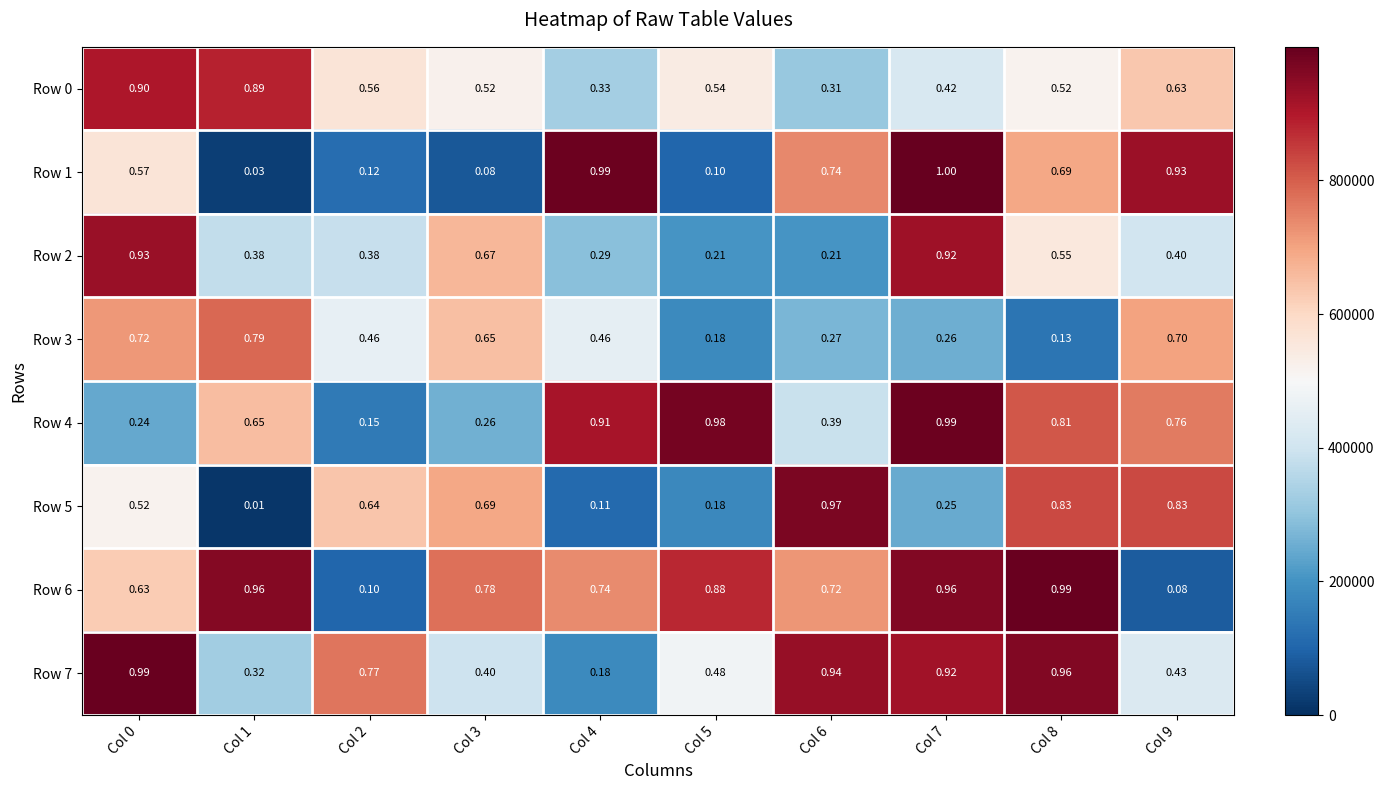

Is the value of Row 4 at Col 2 greater than the value of Row 3 at Col 9?

No